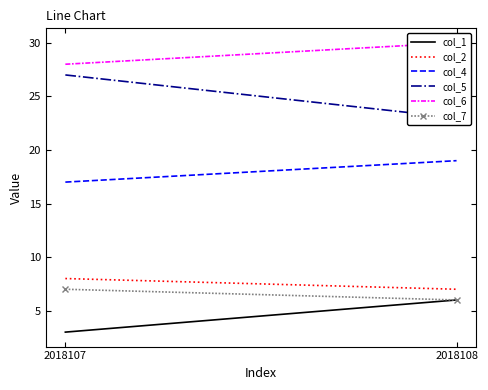

Which label corresponds to the largest value in the chart?

2018108